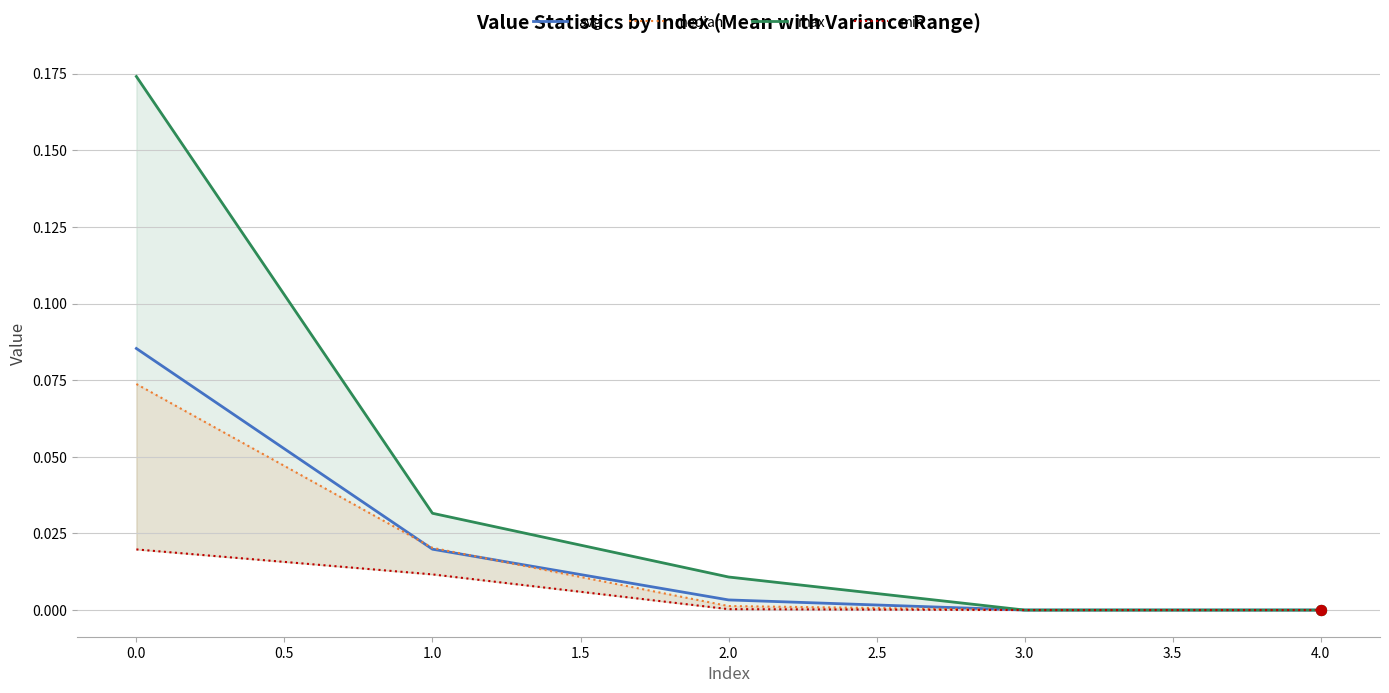

Which series contains the lowest Y value?

avg